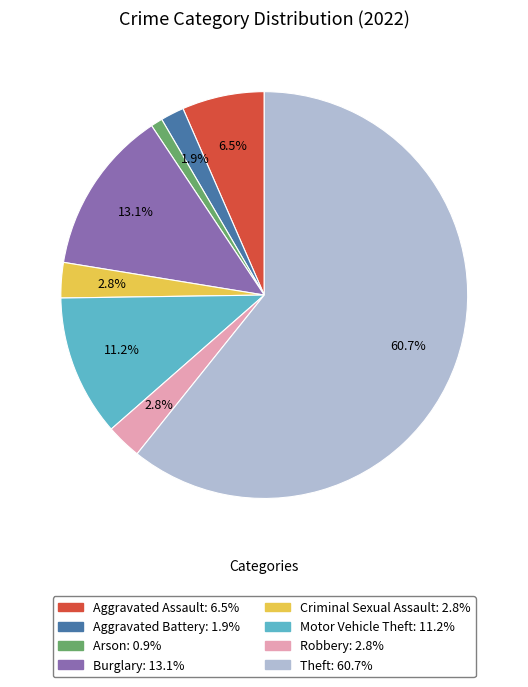

Is it true that Aggravated Battery is 2% of the pie?

True